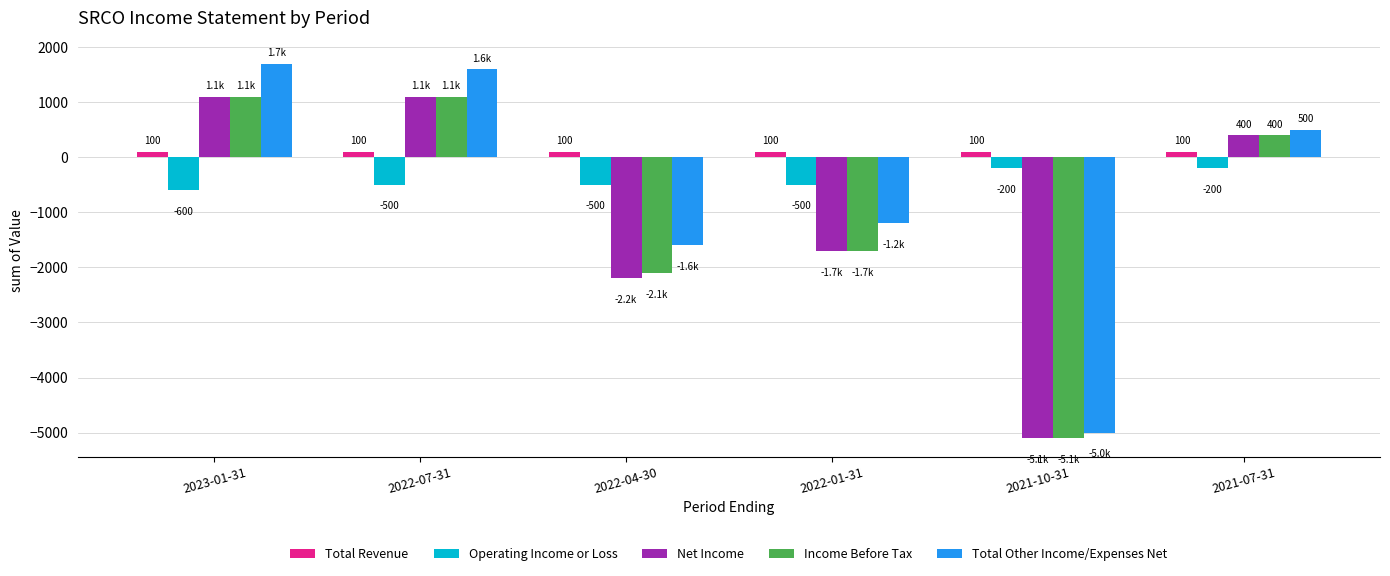

Read the Total Other Income/Expenses Net value at 2022-01-31.

-1200